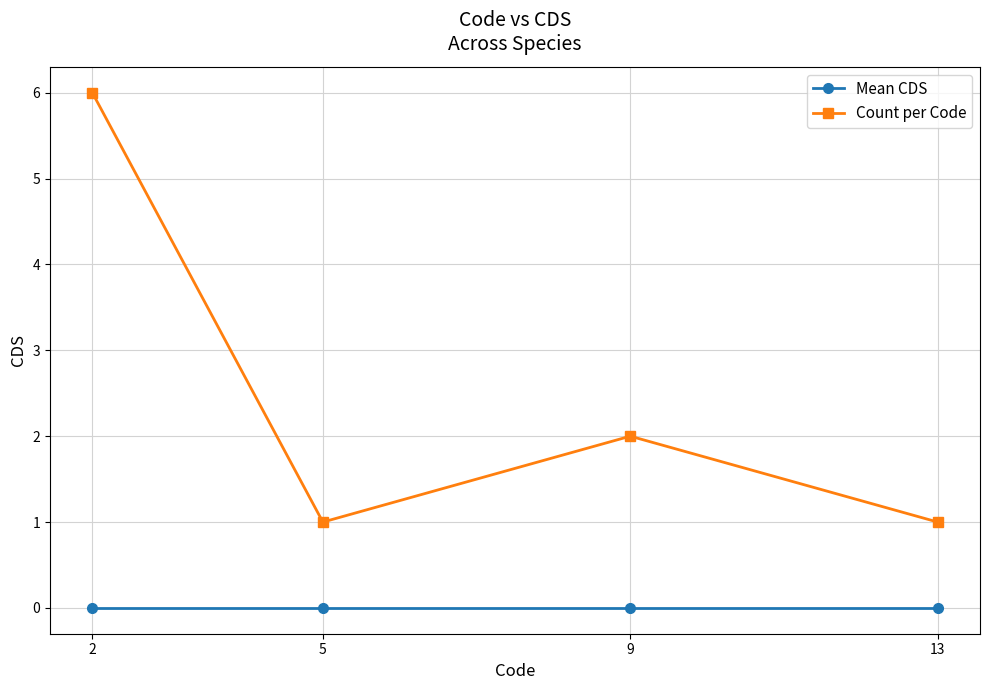

Which series has the widest spread of values?

Count per Code